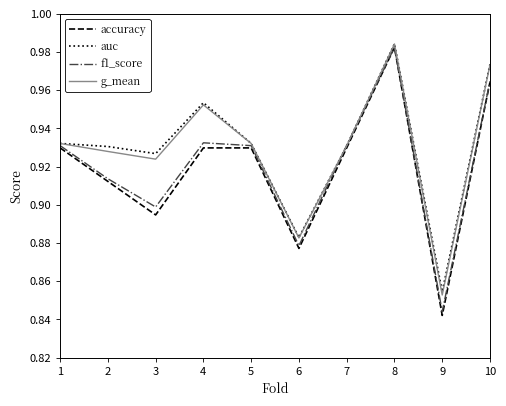

At which category is the sum across all series the highest?

8